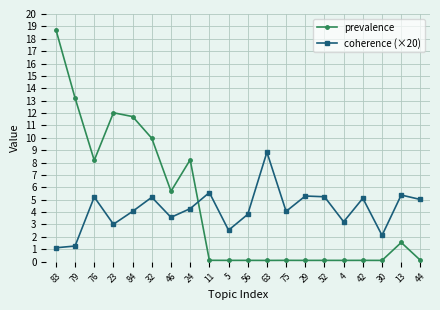

What are all the series names shown in the legend?

prevalence, coherence (×20)